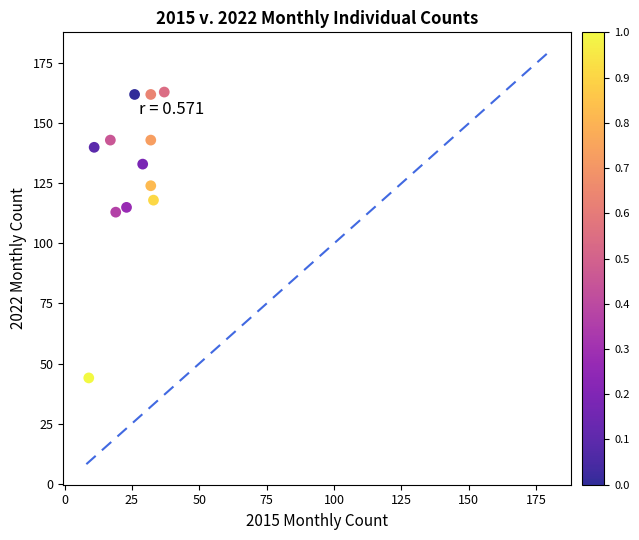

What is the range of X values (max minus min)?

28